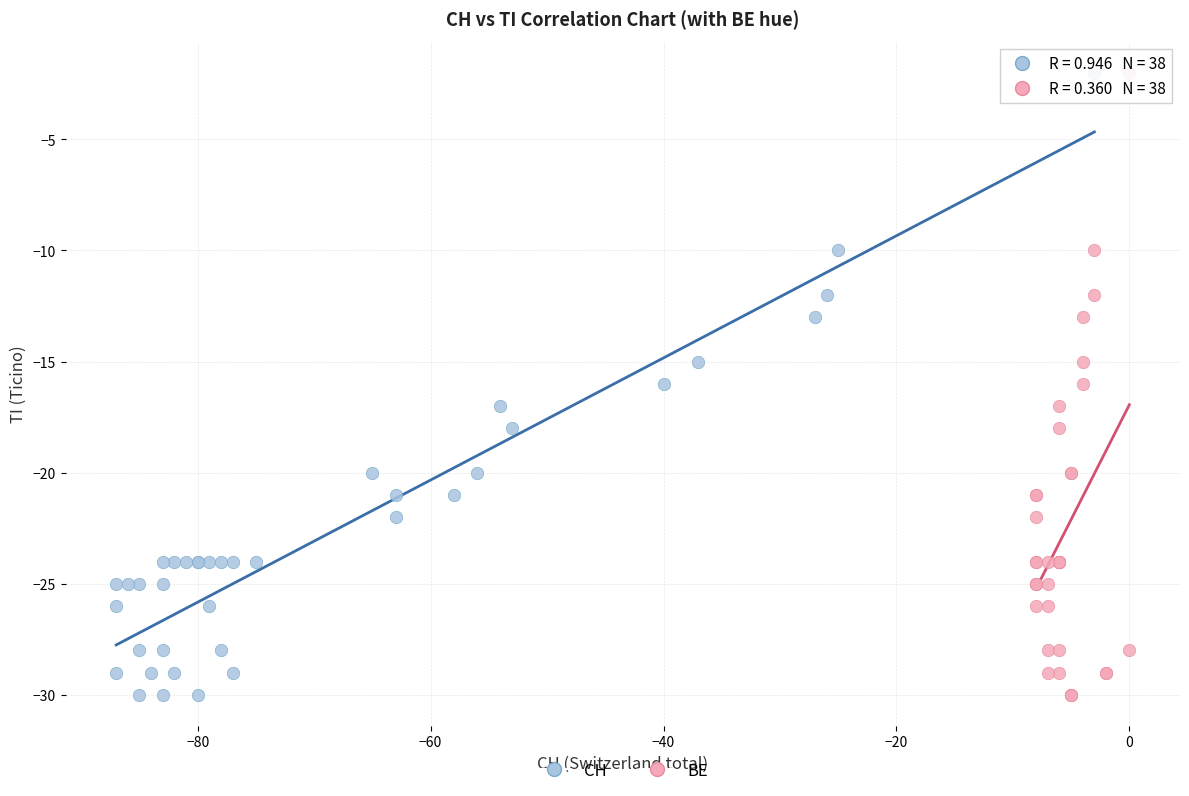

What are all the series names shown in the legend?

CH, BE